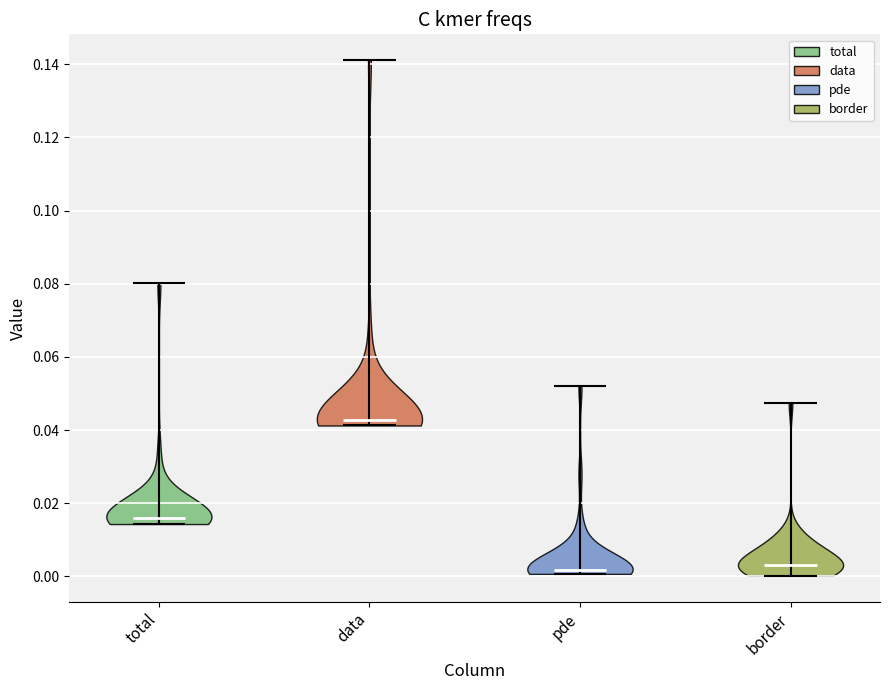

Reading left to right, read every violin against the y-axis: where its median line is, and the lowest and highest points it reaches. The values are not printed on the chart, so give them approximately, as read against the axis.

total: median line 0.016, lowest point 0.014, highest point 0.080
data: median line 0.042, lowest point 0.042, highest point 0.142
pde: median line 0.002, lowest point 0.000, highest point 0.052
border: median line 0.004, lowest point 0.000, highest point 0.048